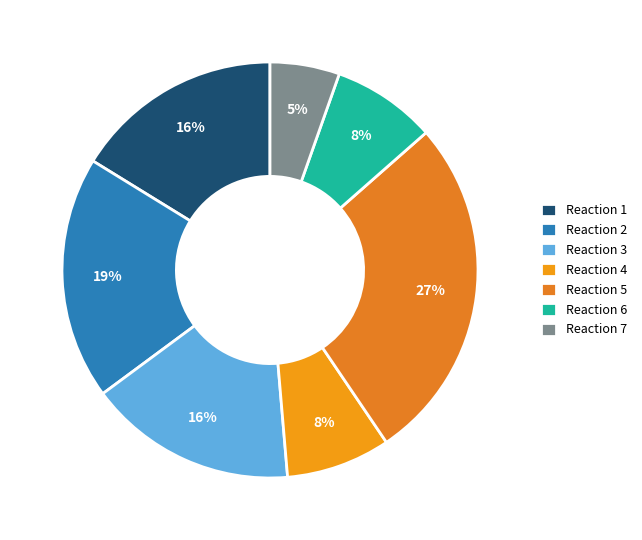

Count the number of slices in the pie.

7